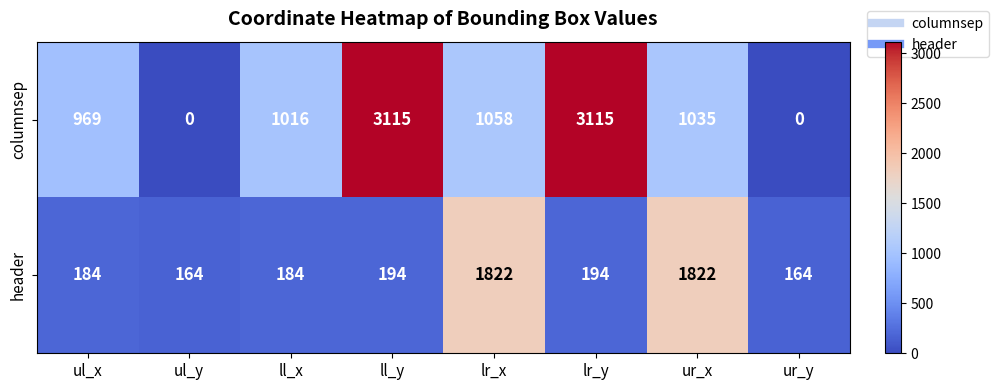

Count the number of data series in this chart.

2